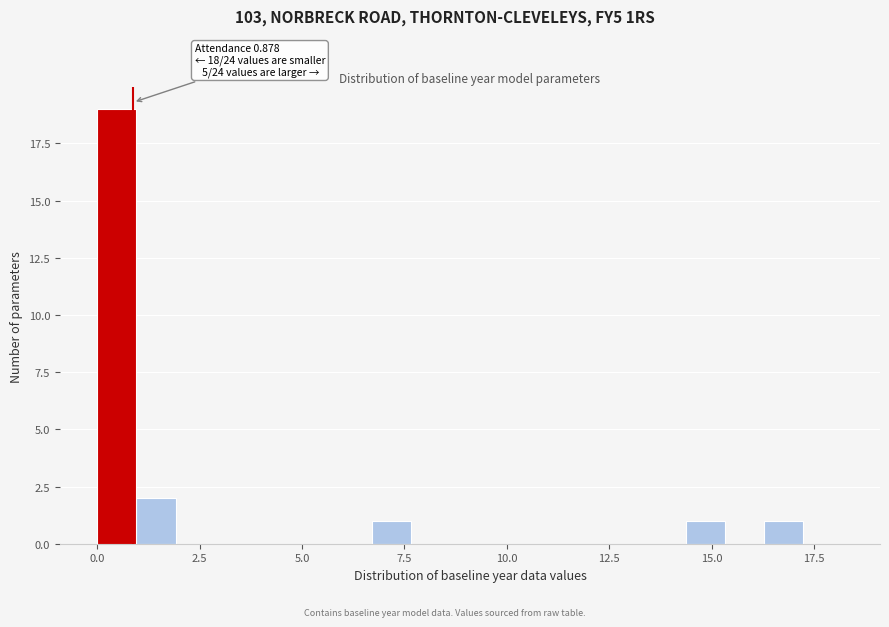

Read against the x-axis, roughly where is the centre of the tallest bar?

0.5